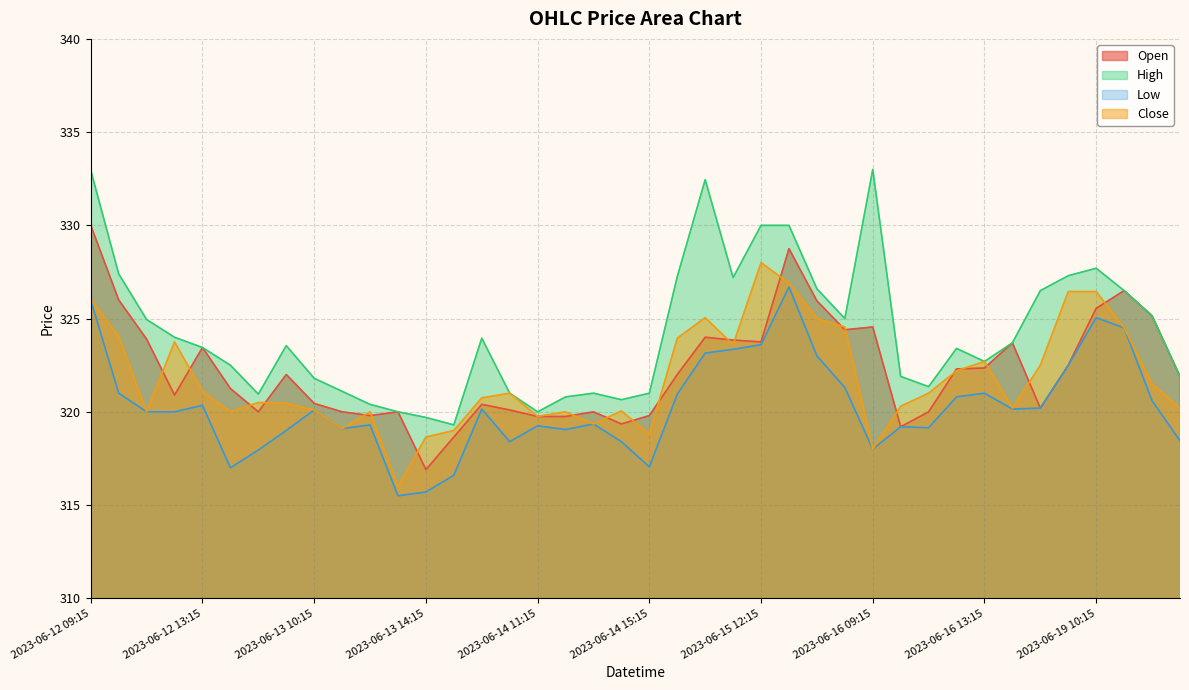

List the labels in order of Open value, smallest first.

2023-06-13 14:15, 2023-06-13 15:15, 2023-06-16 10:15, 2023-06-14 14:15, 2023-06-14 11:15, 2023-06-14 12:15, 2023-06-13 12:15, 2023-06-14 15:15, 2023-06-12 15:15, 2023-06-13 11:15, 2023-06-13 13:15, 2023-06-14 13:15, 2023-06-16 11:15, 2023-06-14 10:15, 2023-06-16 15:15, 2023-06-14 09:15, 2023-06-13 10:15, 2023-06-12 12:15, 2023-06-12 14:15, 2023-06-19 13:15, 2023-06-13 09:15, 2023-06-15 09:15, 2023-06-16 12:15, 2023-06-16 13:15, 2023-06-19 09:15, 2023-06-12 13:15, 2023-06-16 14:15, 2023-06-15 12:15, 2023-06-15 11:15, 2023-06-12 11:15, 2023-06-15 10:15, 2023-06-15 15:15, 2023-06-16 09:15, 2023-06-19 12:15, 2023-06-19 10:15, 2023-06-15 14:15, 2023-06-12 10:15, 2023-06-19 11:15, 2023-06-15 13:15, 2023-06-12 09:15